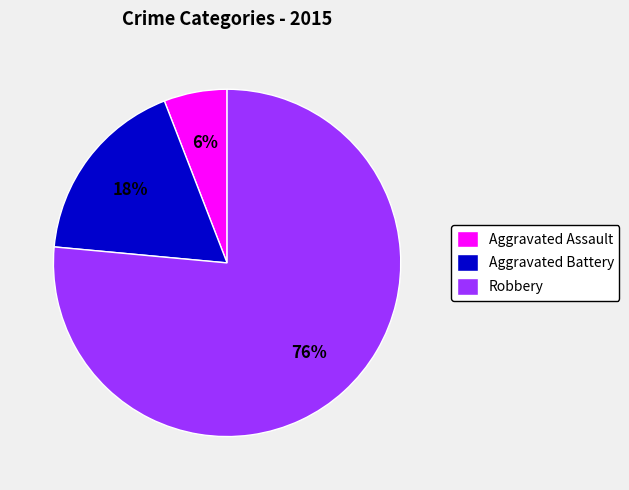

To the nearest percent, what is the combined percentage of Aggravated Assault and Aggravated Battery?

24%